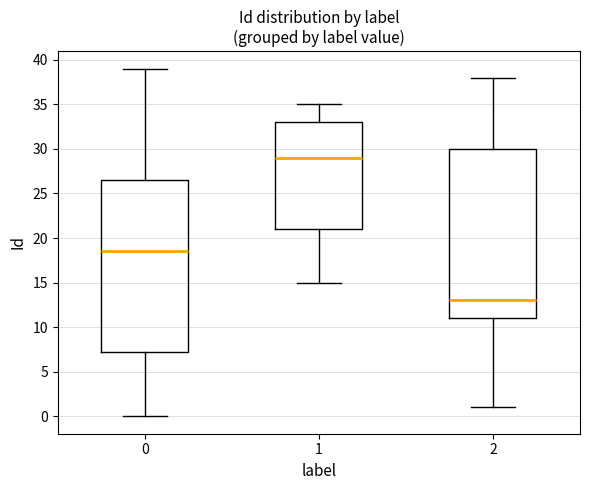

Reading left to right, transcribe this box plot: for each box, give where its median line is, the range the box spans, and where its two whiskers end, as read against the y-axis. The values are not printed on the chart, so give them approximately, as read against the axis.

0: median 18.5, box 7.5 to 26.5, whiskers 0.0 to 39.0
1: median 29.0, box 21.0 to 33.0, whiskers 15.0 to 35.0
2: median 13.0, box 11.0 to 30.0, whiskers 1.0 to 38.0